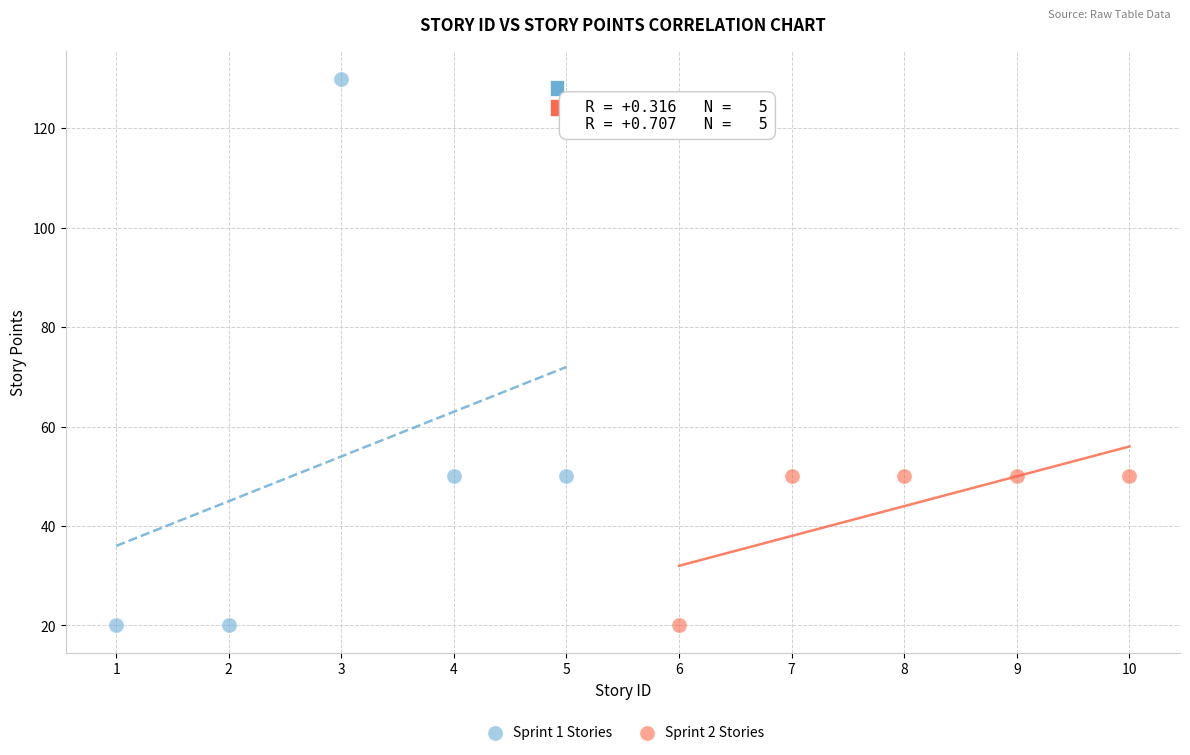

Which series reaches the maximum Y coordinate?

Sprint 1 Stories